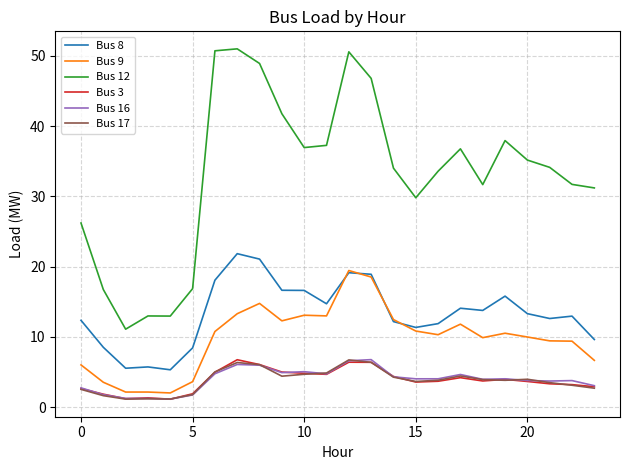

What is the smallest value displayed?

1.1